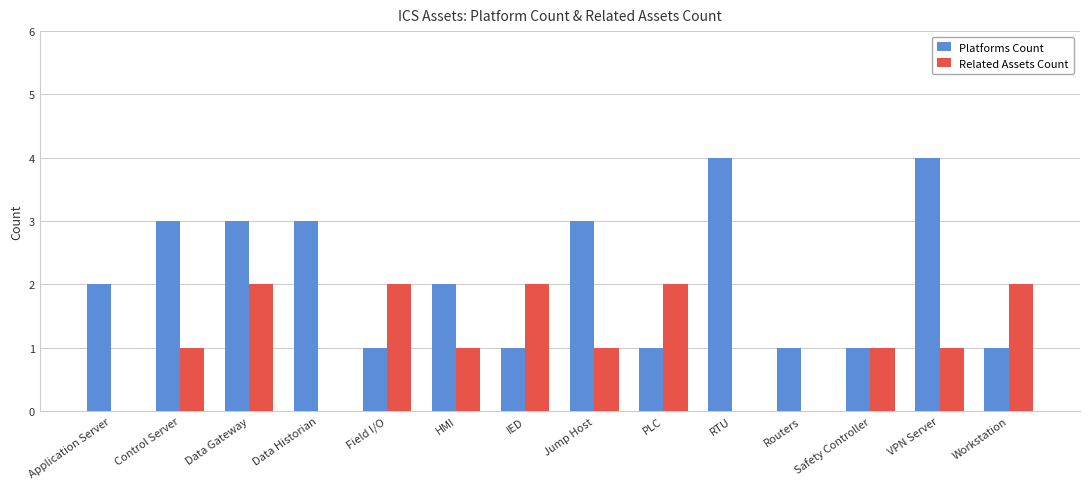

What is the total value across all series at Control Server?

4